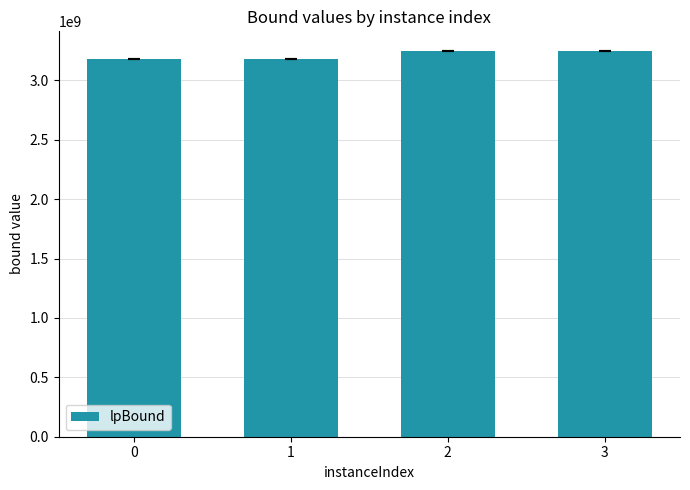

The chart shows a value of 3177630212.3 at 0. True or false?

True